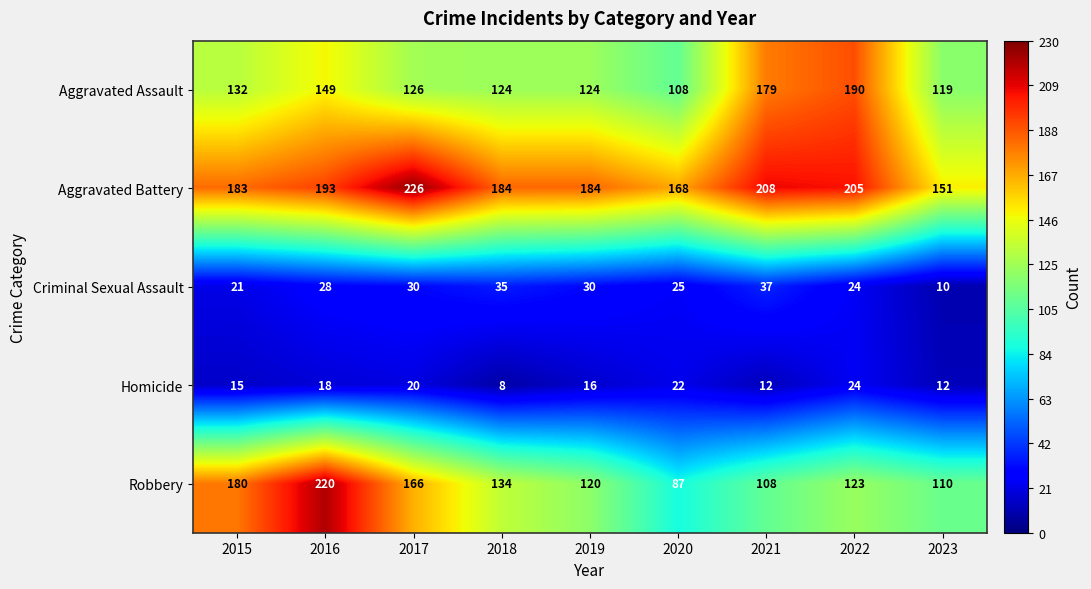

What is the difference between the maximum and minimum values in the Aggravated Battery series?

75